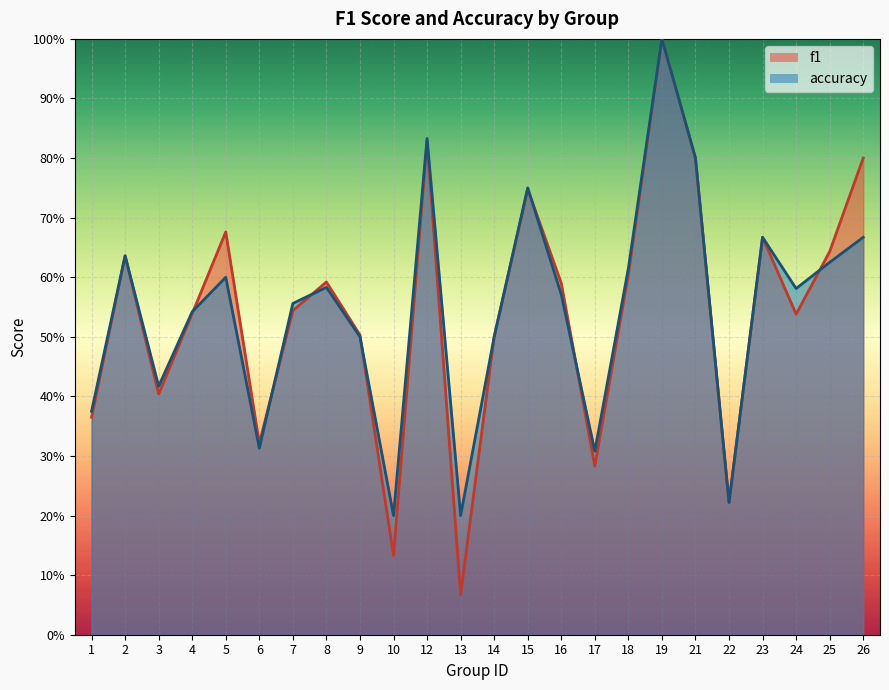

Reading left to right, list all the values displayed in this chart.

f1: 0.4	0.6	0.4	0.5	0.7	0.3	0.5	0.6	0.5	0.1	0.8	0.1	0.5	0.7	0.6	0.3	0.6	1.0	0.8	0.2	0.7	0.5	0.6	0.8
accuracy: 0.4	0.6	0.4	0.5	0.6	0.3	0.6	0.6	0.5	0.2	0.8	0.2	0.5	0.8	0.6	0.3	0.6	1.0	0.8	0.2	0.7	0.6	0.6	0.7